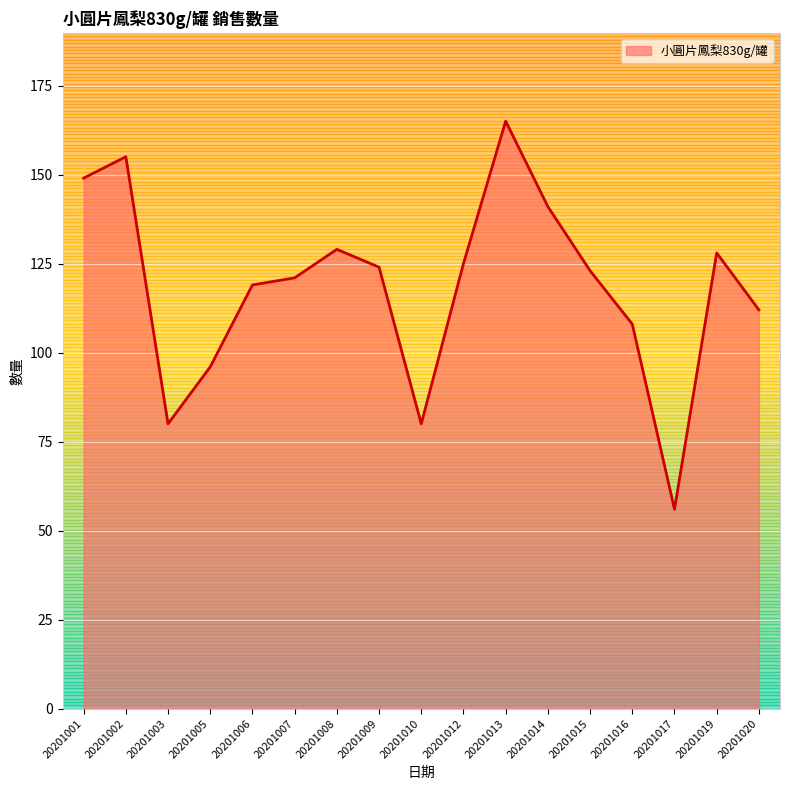

What is the difference between the maximum and minimum values?

109